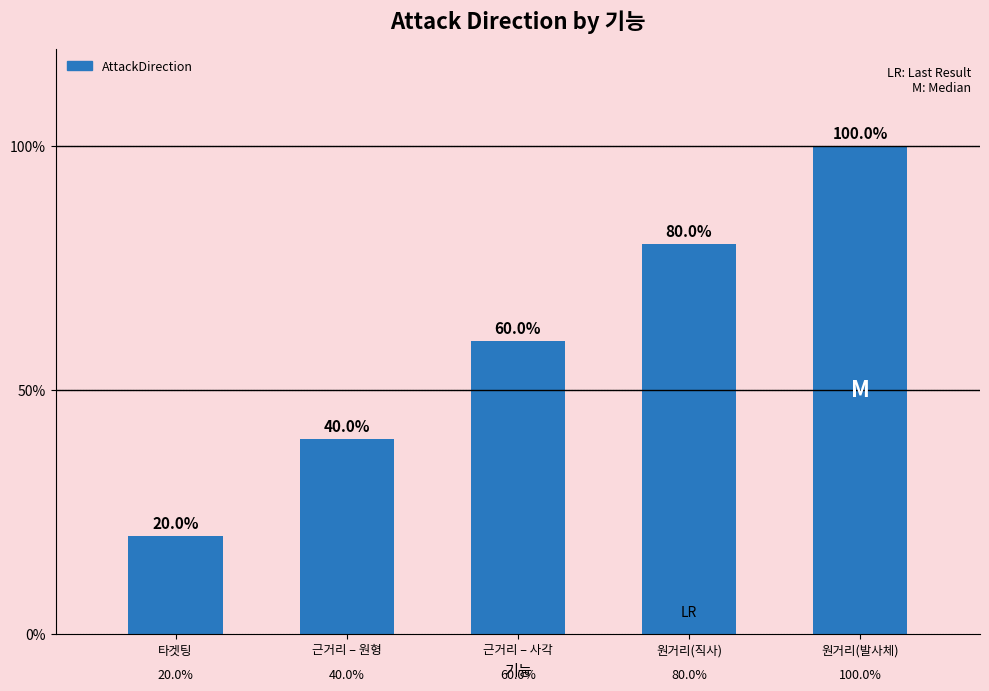

Which category has the highest value across all series?

원거리(발사체)